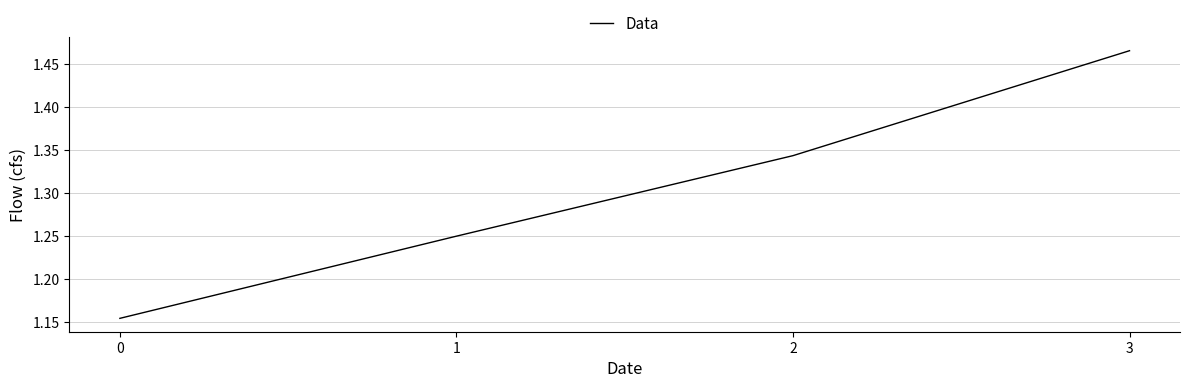

Which category has the highest value across all series?

3